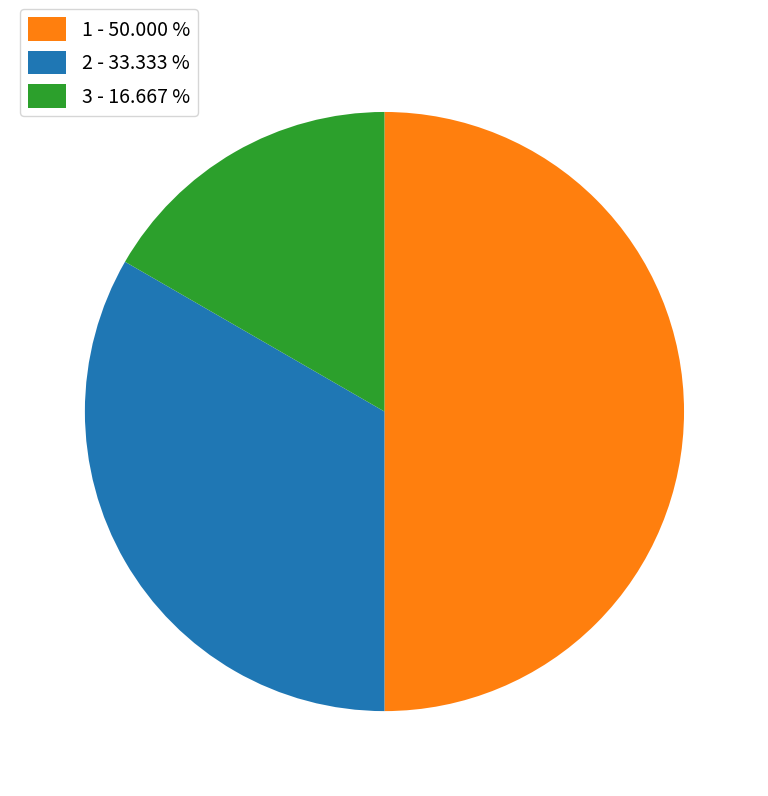

Rank the categories by value from lowest to highest.

3 - 16.667 %, 2 - 33.333 %, 1 - 50.000 %